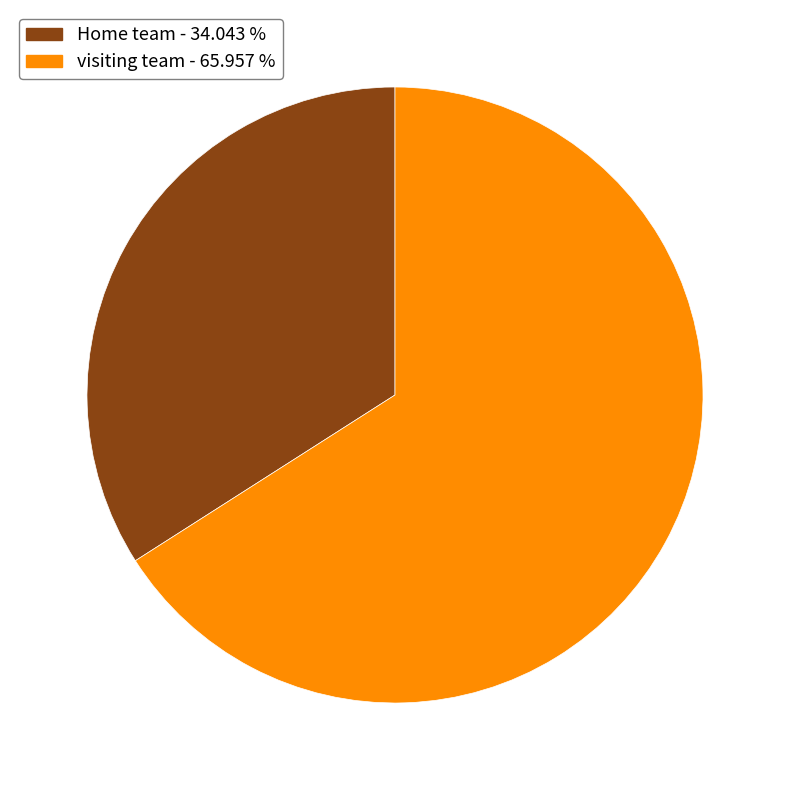

Combined, do Home team and visiting team account for over 50%?

Yes